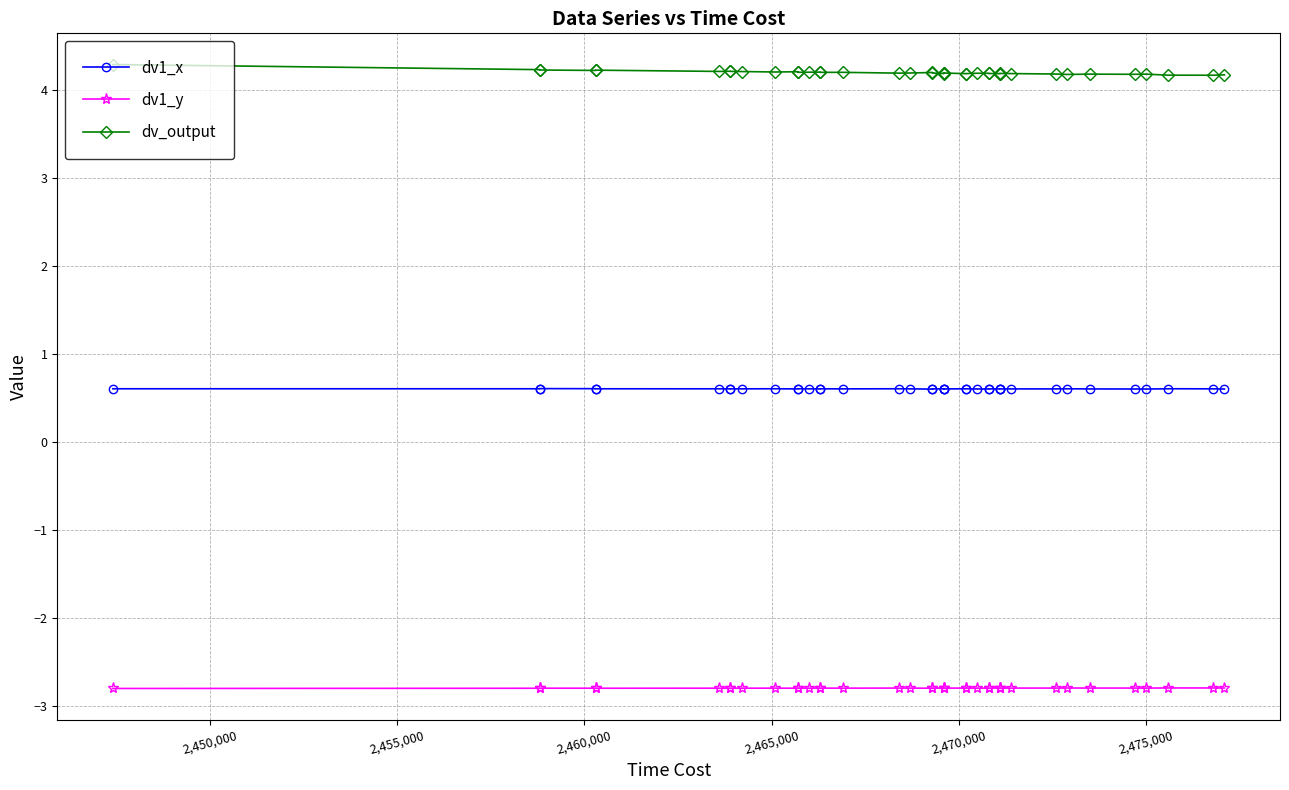

Is it true that dv1_y equals -4.3 at 30?

False